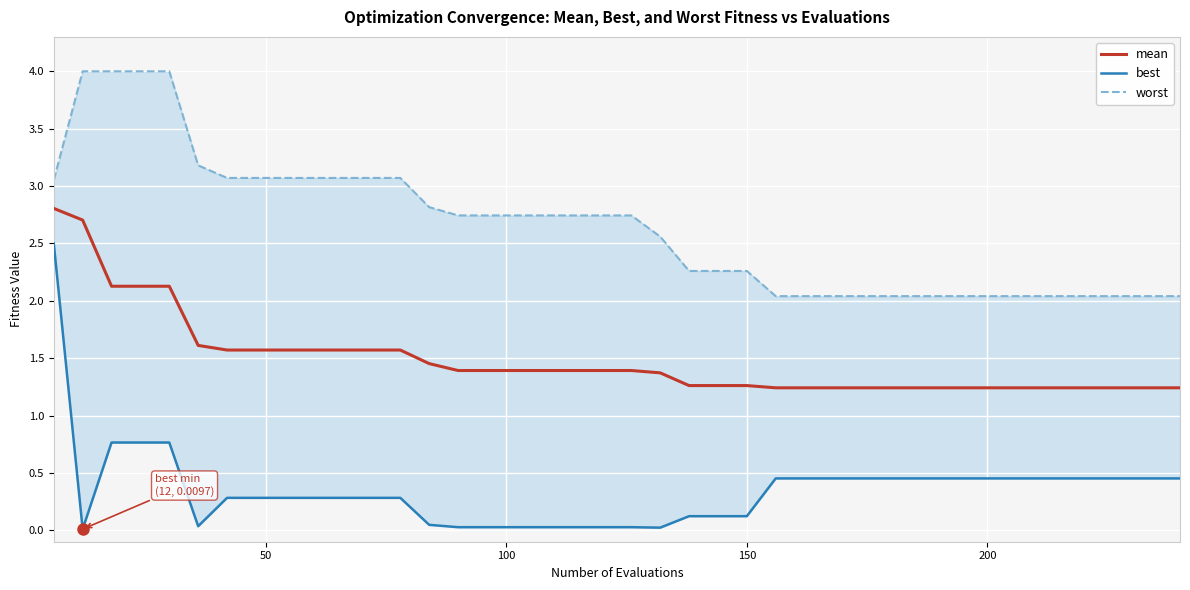

True or false: best and worst intersect in this chart.

False